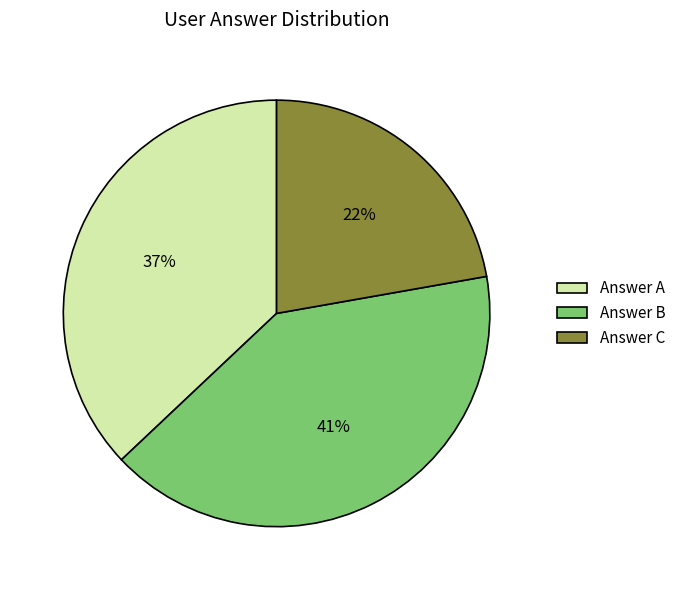

What is the largest slice in the pie chart?

Answer B